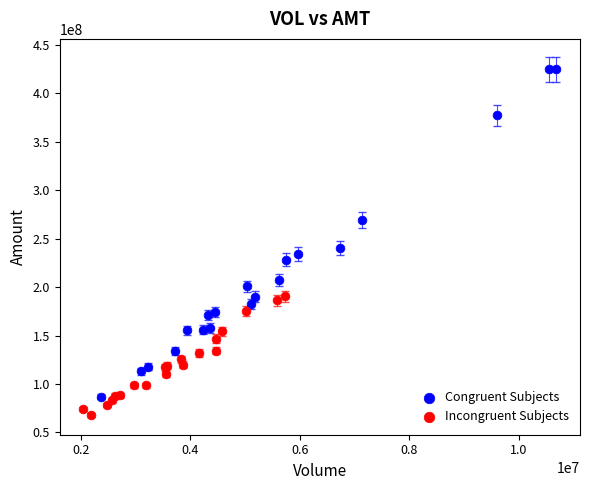

Which series contains the lowest Y value?

Incongruent Subjects